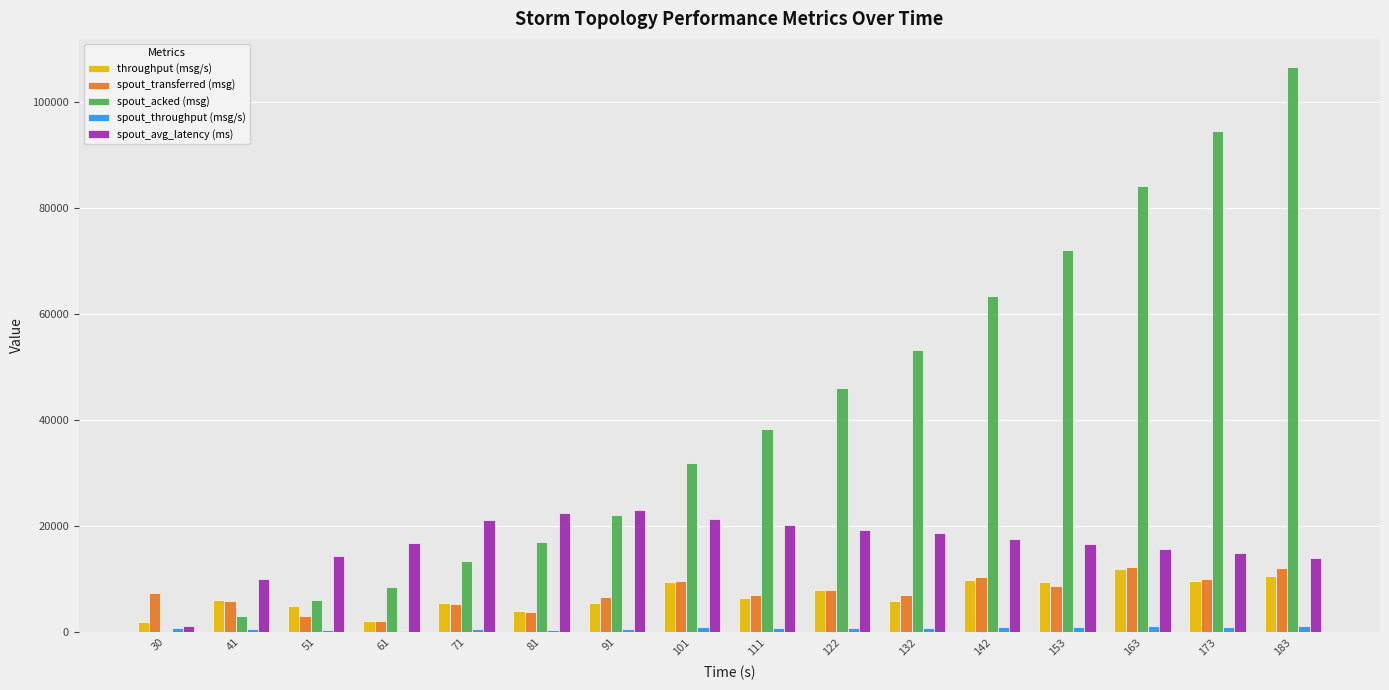

Between 61 and 81, which series saw the biggest shift?

spout_acked (msg)